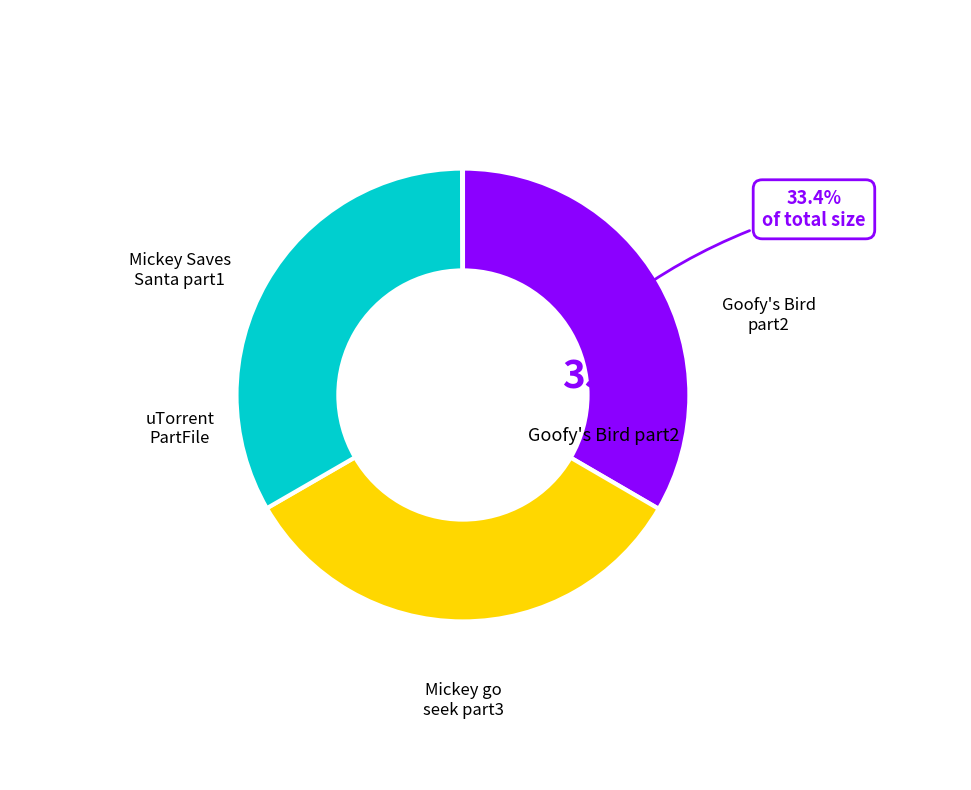

Does any single category account for the majority?

No